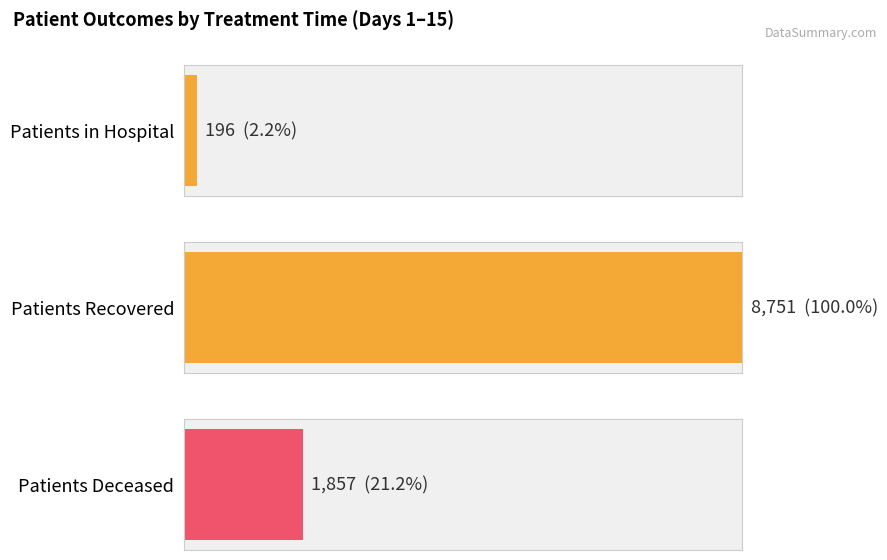

Which series has the widest spread of values?

patients_recovered